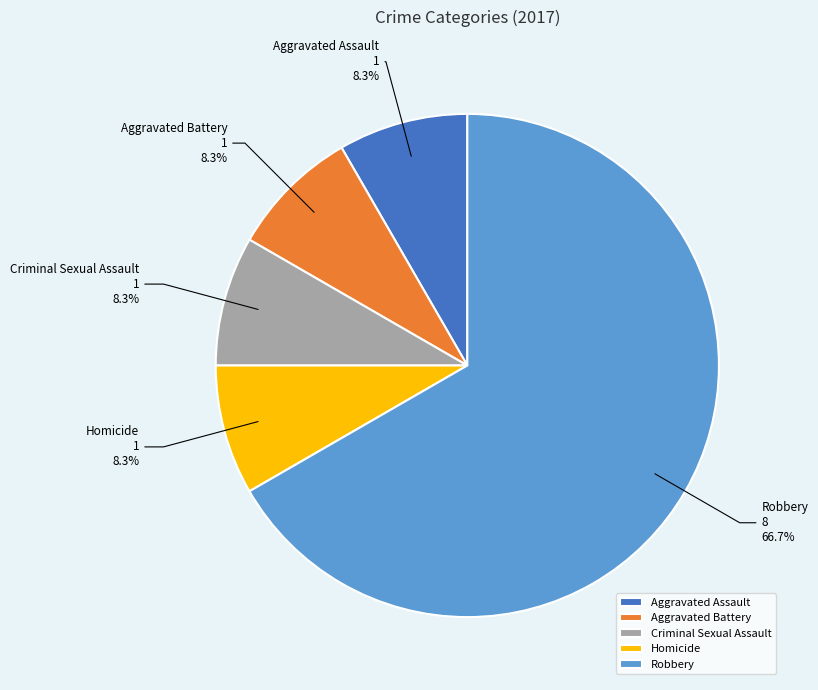

Is Robbery the majority of the pie?

Yes